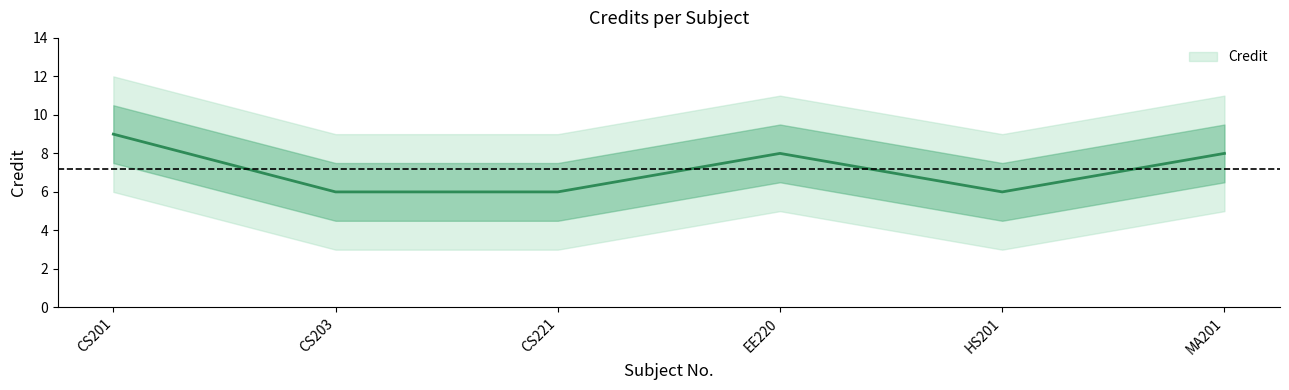

How many values are between 6 and 8?

5